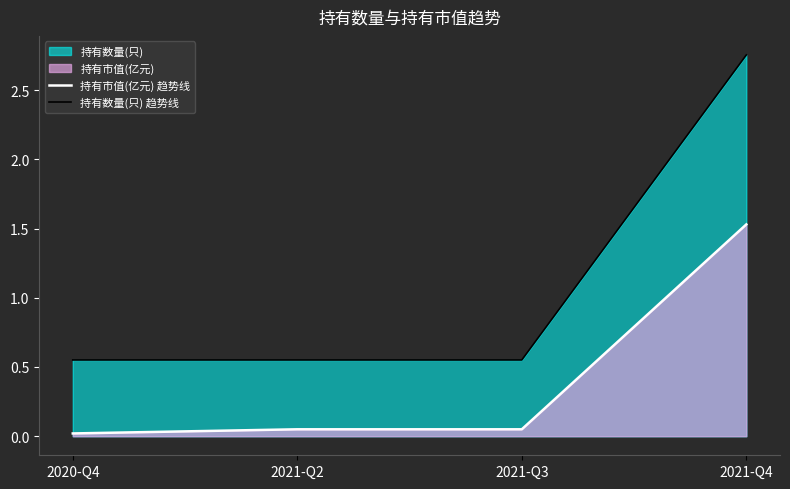

How many lines are shown in the chart?

2